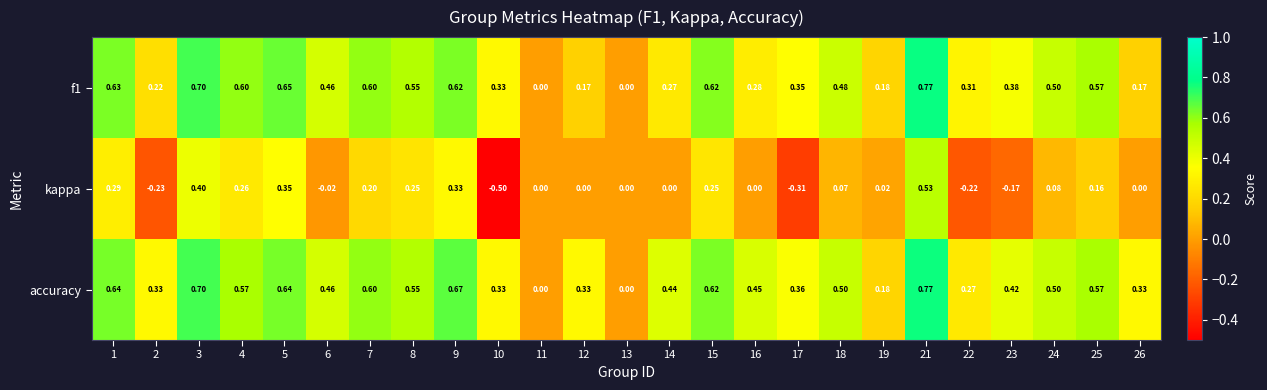

Which series has the largest total across all categories?

accuracy